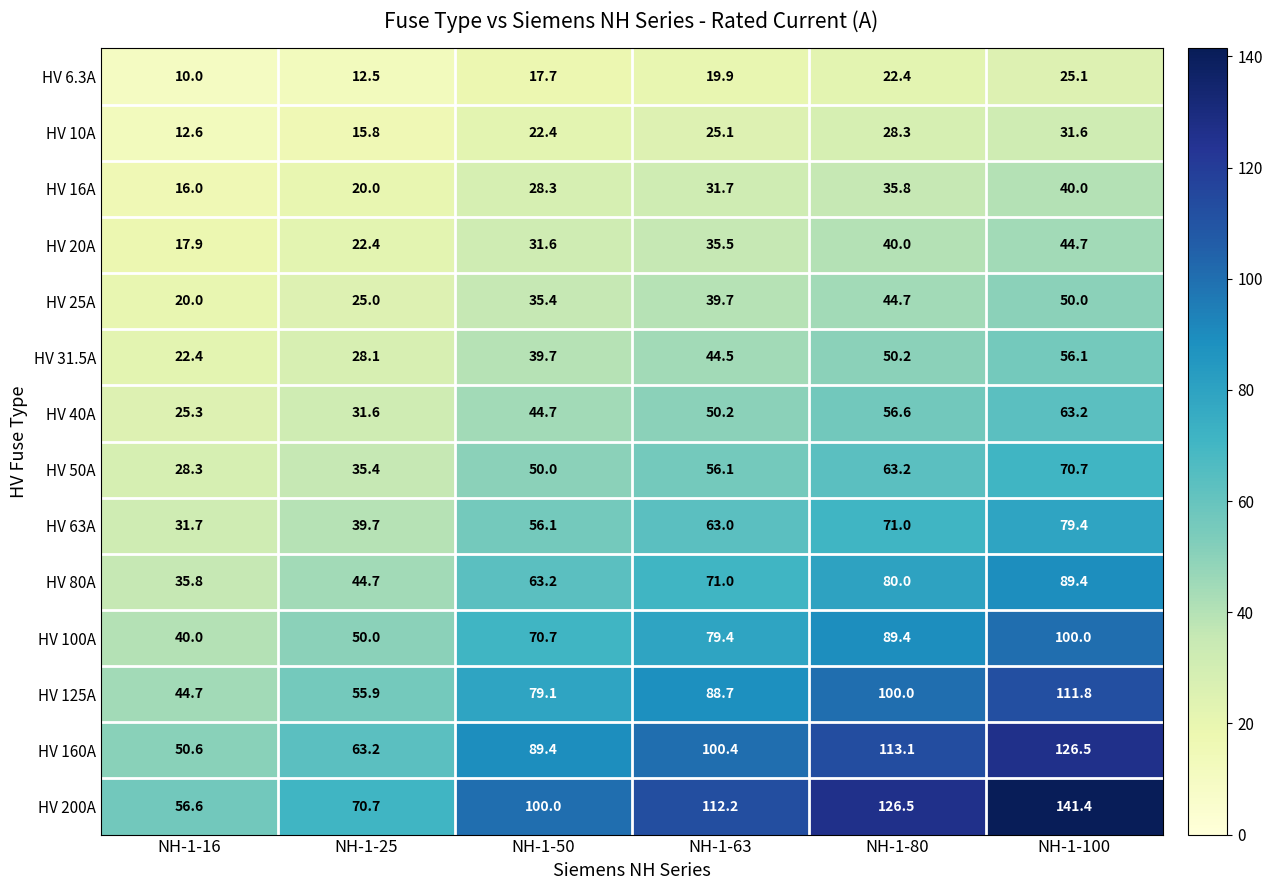

What is the smallest value displayed?

10.0